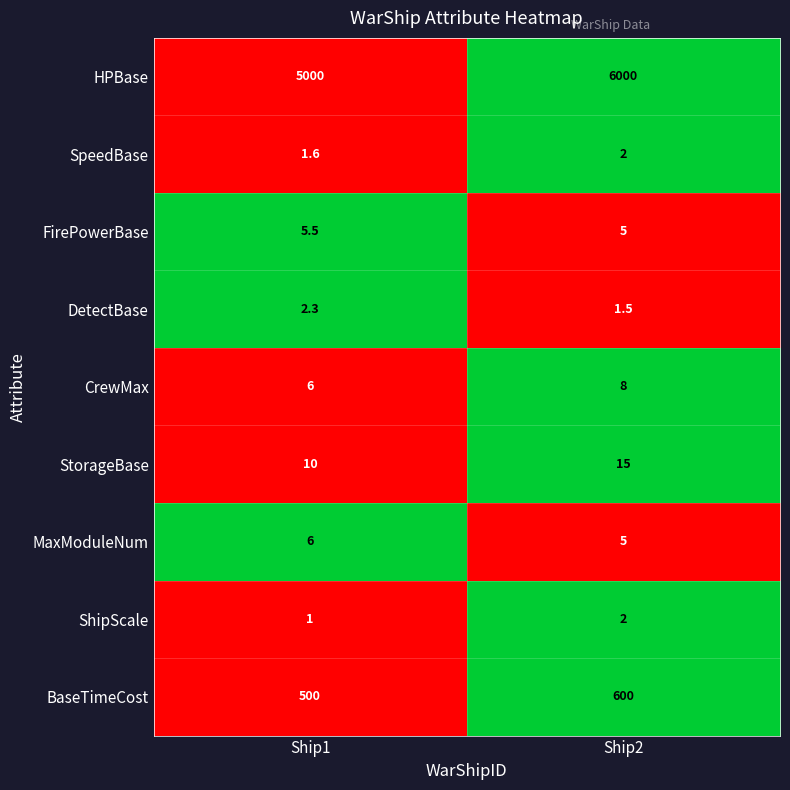

The value of HPBase at Ship2 is 9173.7. True or false?

False